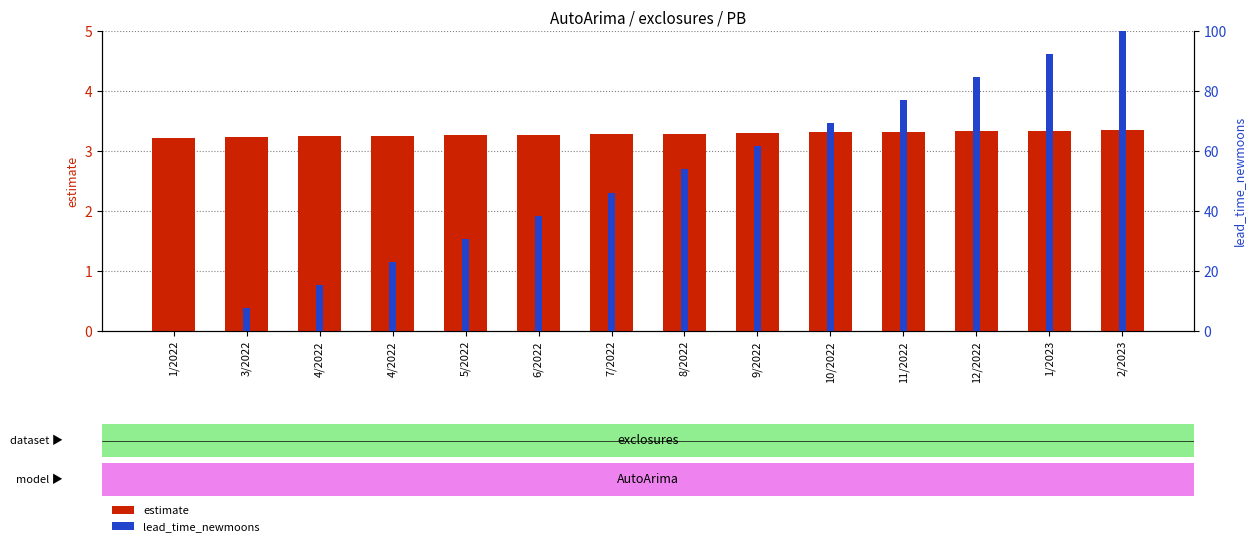

What is the difference between the maximum and second lowest values in the estimate series?

0.1